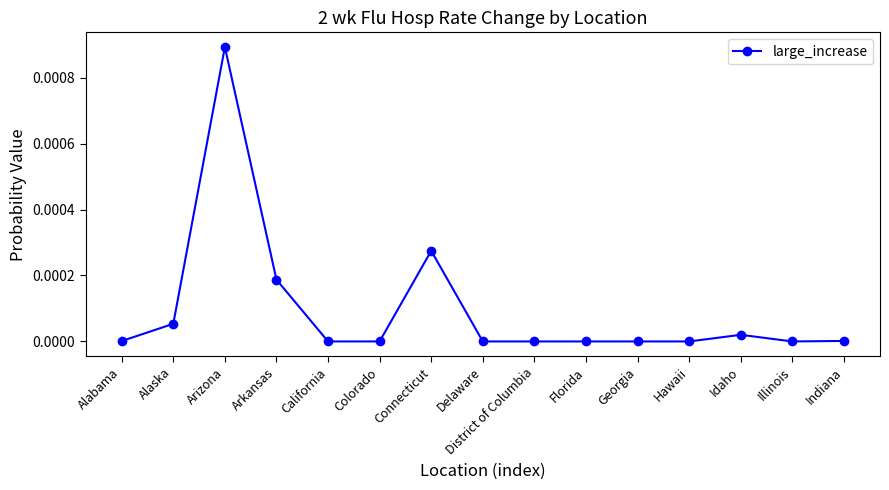

The chart shows a value of 0.0 at Connecticut. True or false?

True